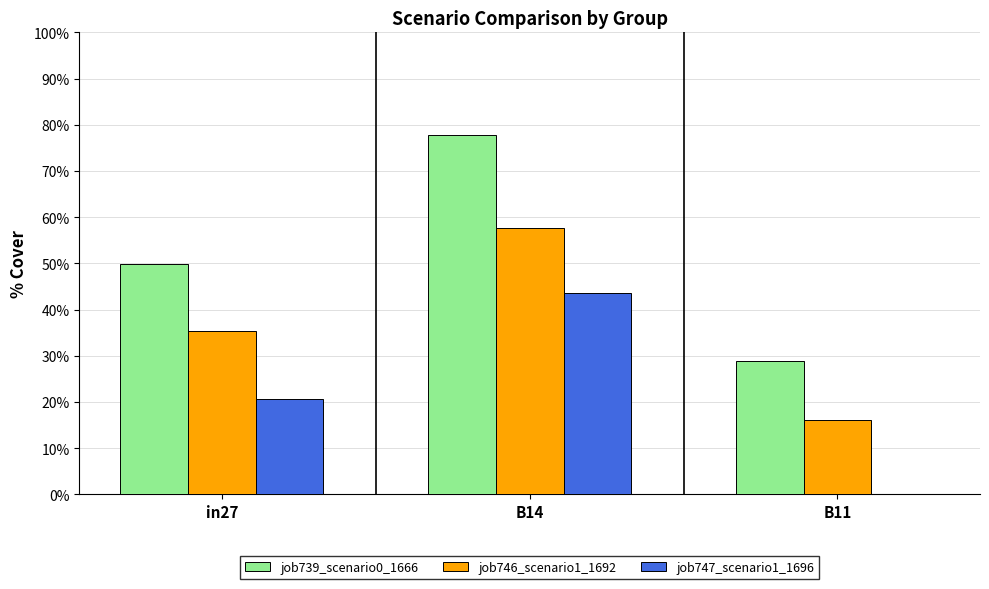

Reading left to right, list all the values displayed in this chart.

job739_scenario0_1666: 0.5	0.8	0.3
job746_scenario1_1692: 0.4	0.6	0.2
job747_scenario1_1696: 0.2	0.4	0.0